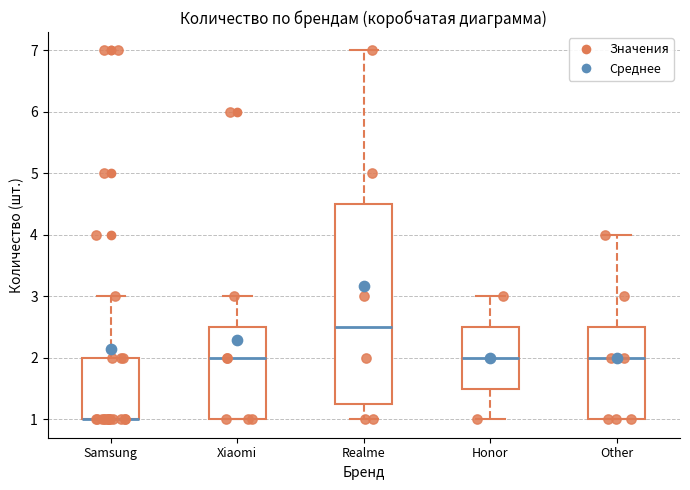

Where is the lower edge of the box for Samsung on the y-axis? The values are not printed on the chart, so give them approximately, as read against the axis.

1.0